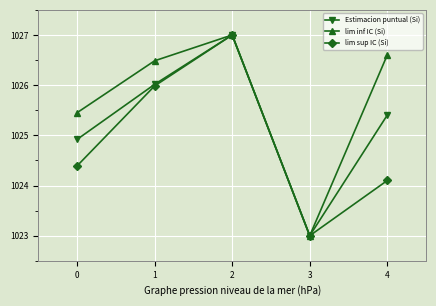

Is the value of lim sup IC (Si) at 4 greater than the value of lim inf IC (Si) at 4?

No